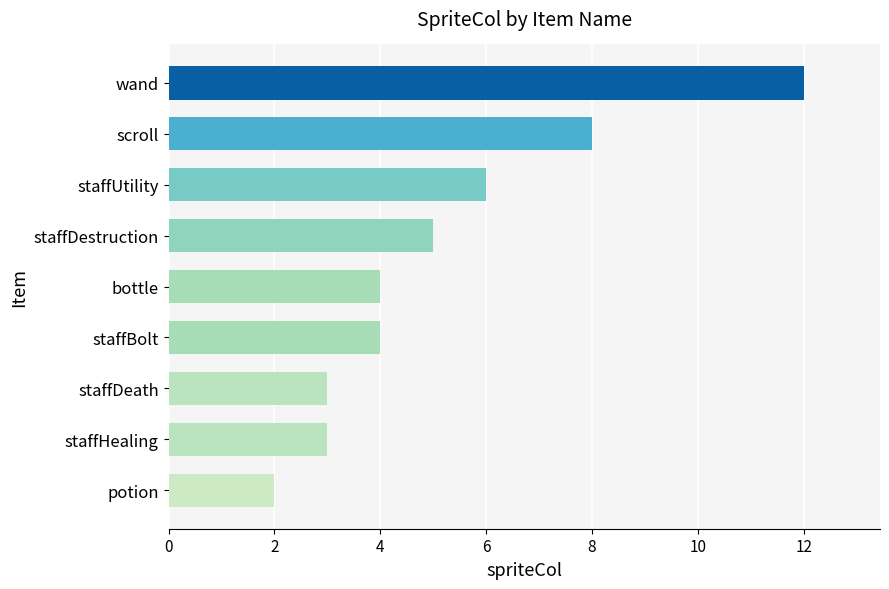

What is the difference between the maximum and second lowest values?

9